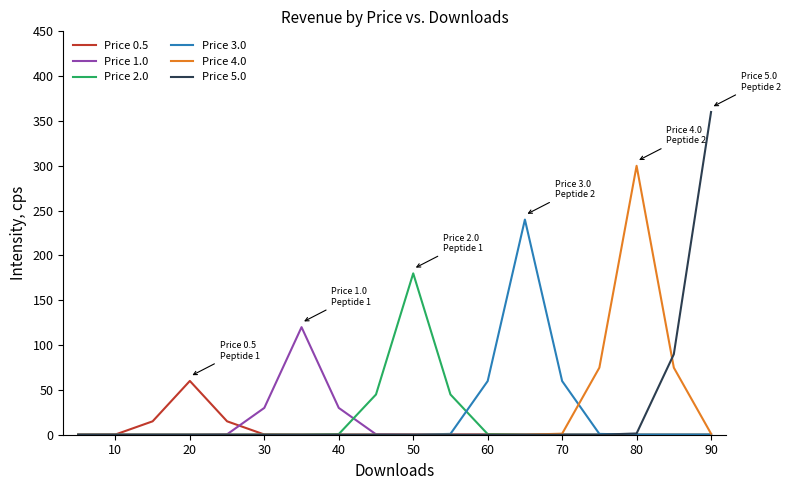

Which series has the widest spread of values?

Price 5.0